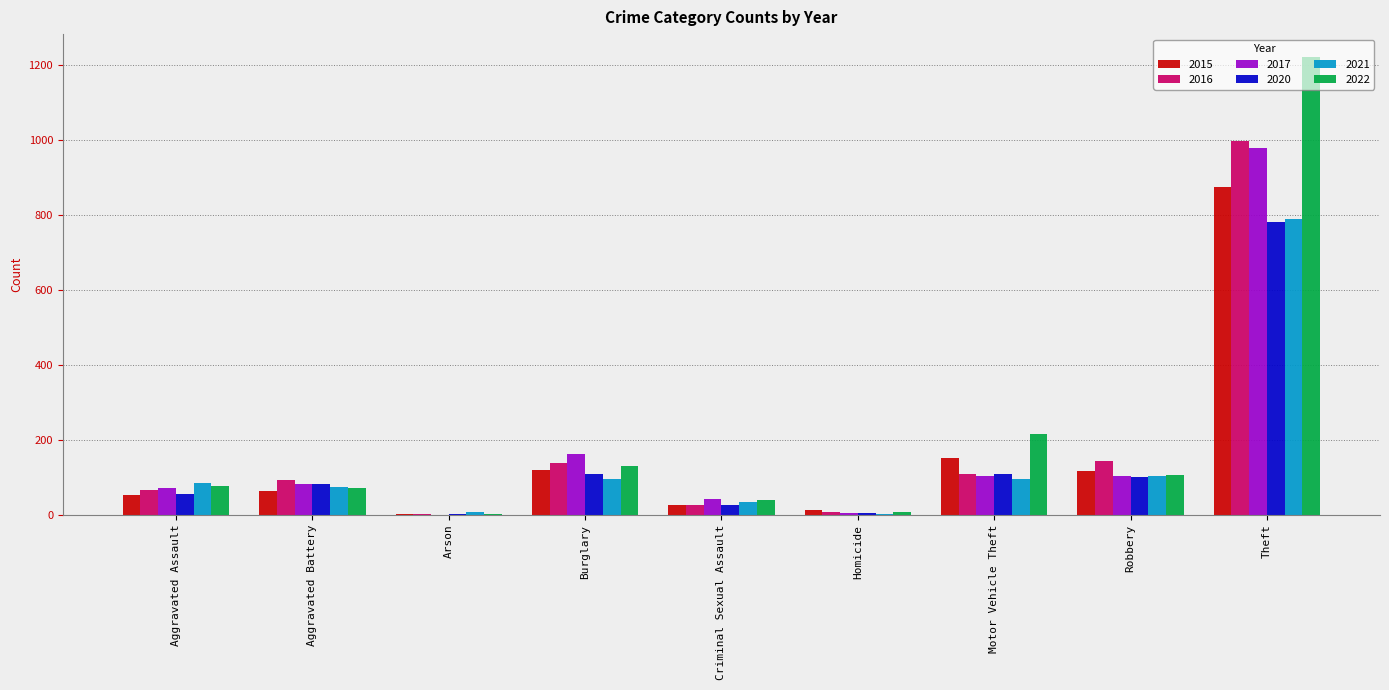

Which category has the highest value in the 2017 series?

Theft